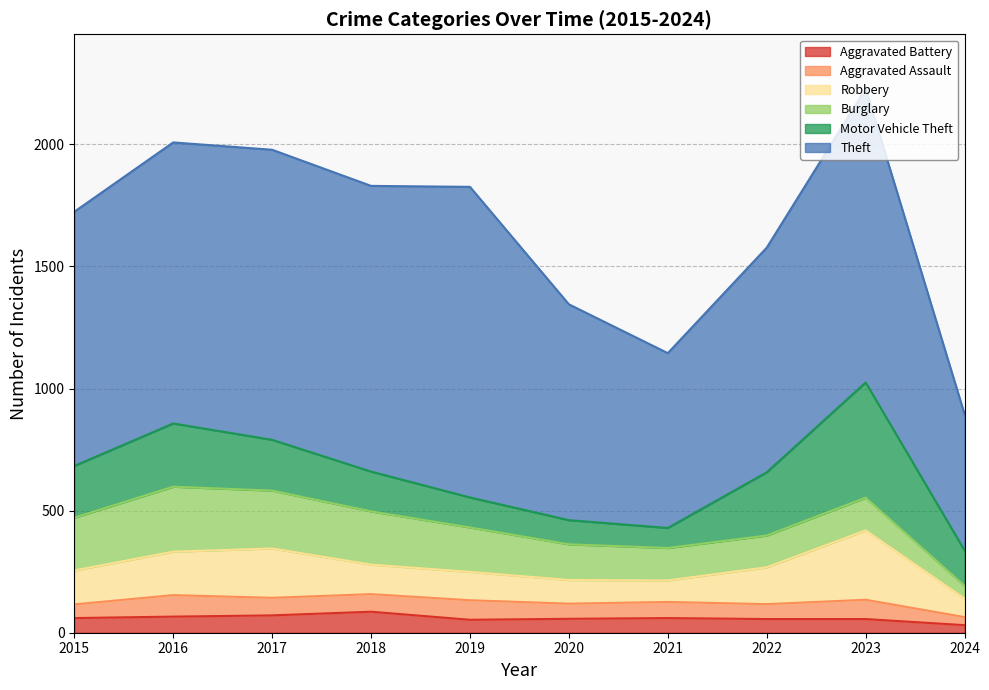

What is the difference between the second highest and second lowest values in the Burglary series?

107